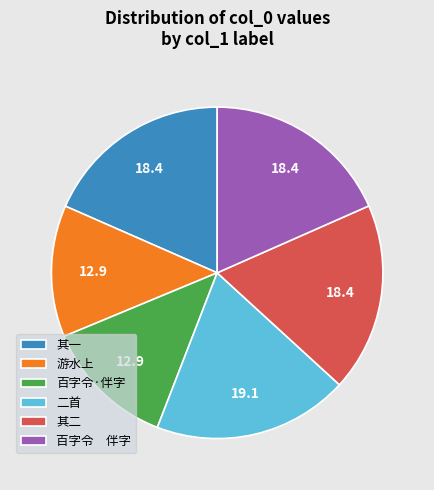

Do 其一 and 其二 together represent more than half of the pie?

No